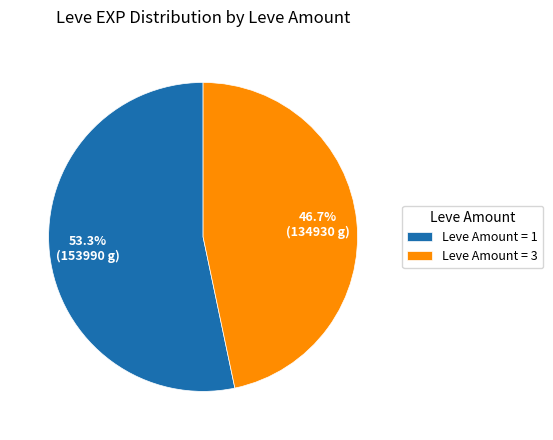

Count the number of slices in the pie.

2